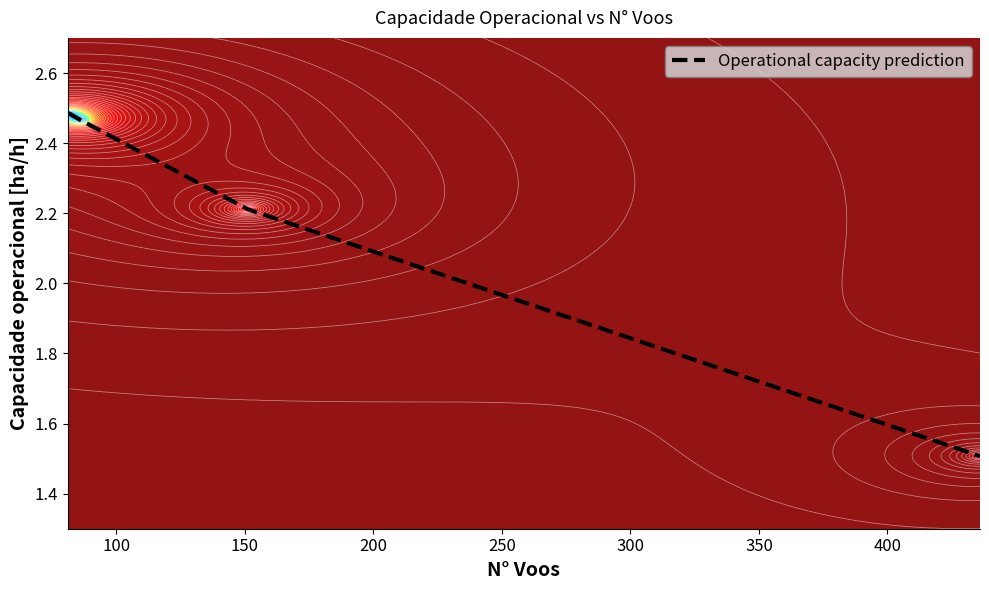

What is the minimum value for Operational capacity prediction?

1.5